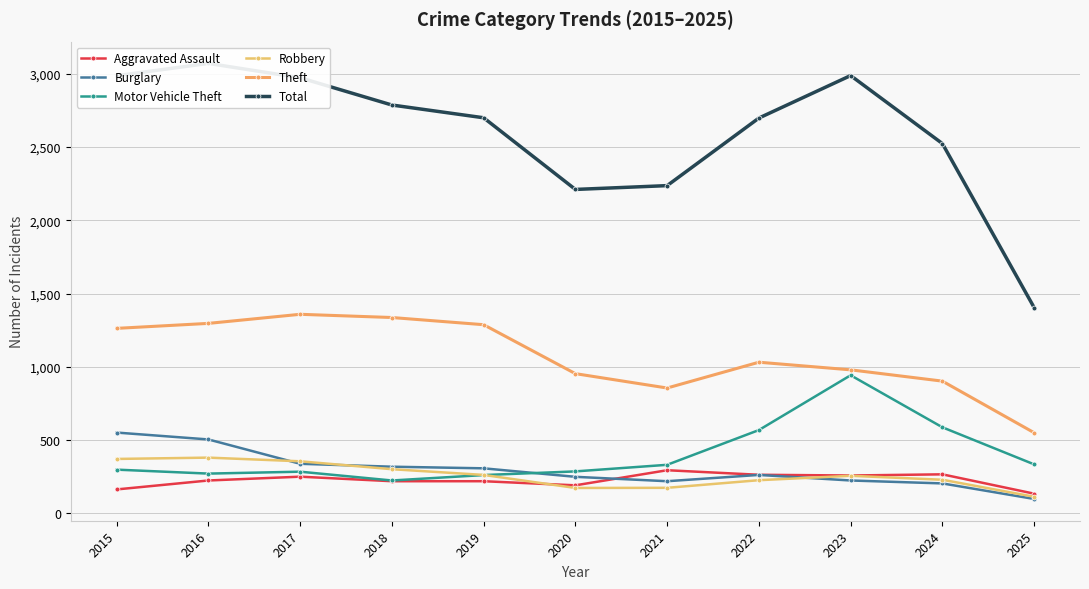

At 2018, list the series in order from largest to smallest.

Total, Theft, Burglary, Robbery, Motor Vehicle Theft, Aggravated Assault